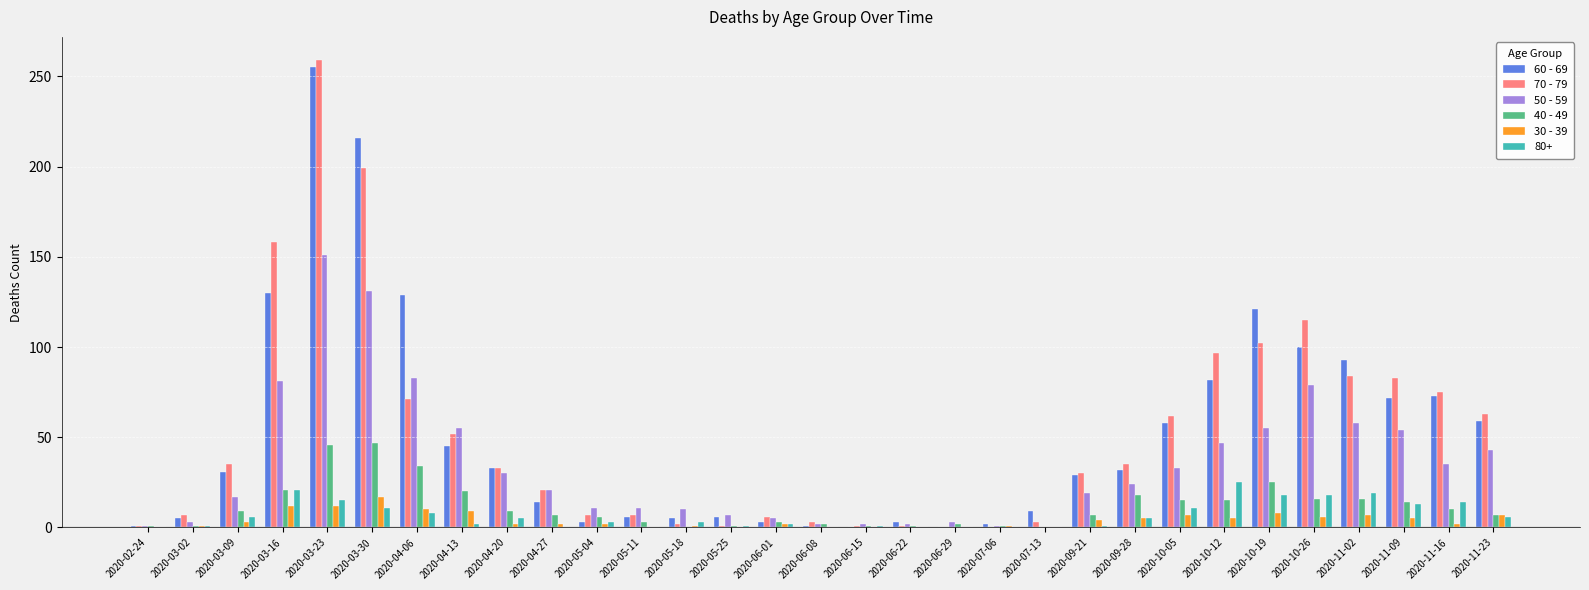

At which label does 60 - 69 reach its peak?

2020-03-23